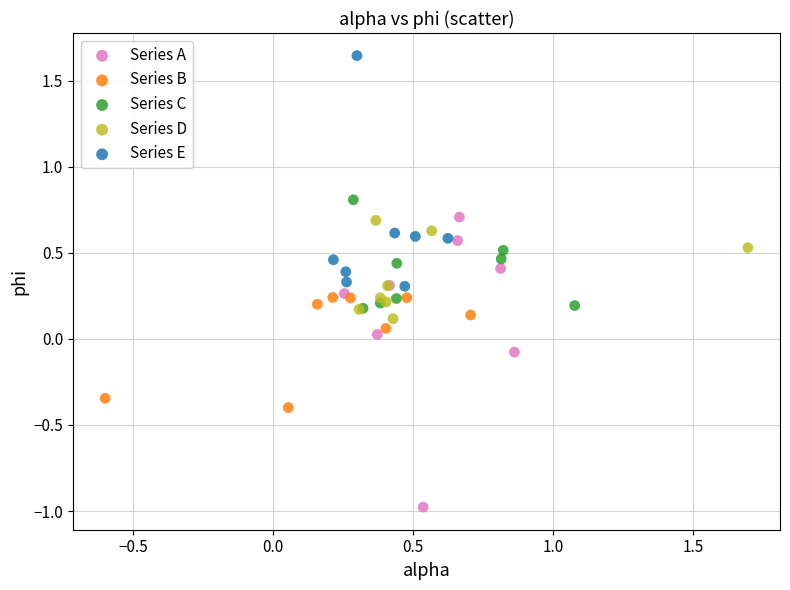

Which series has the largest Y range (max minus min)?

Series A